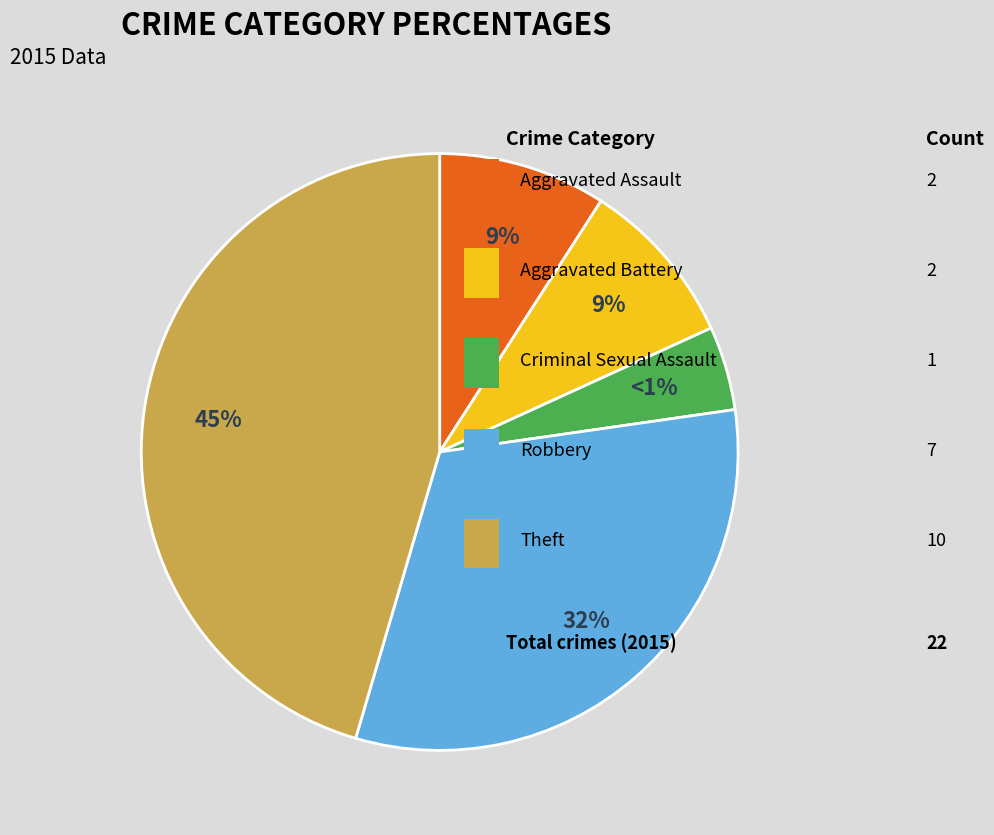

Count the number of slices in the pie.

5